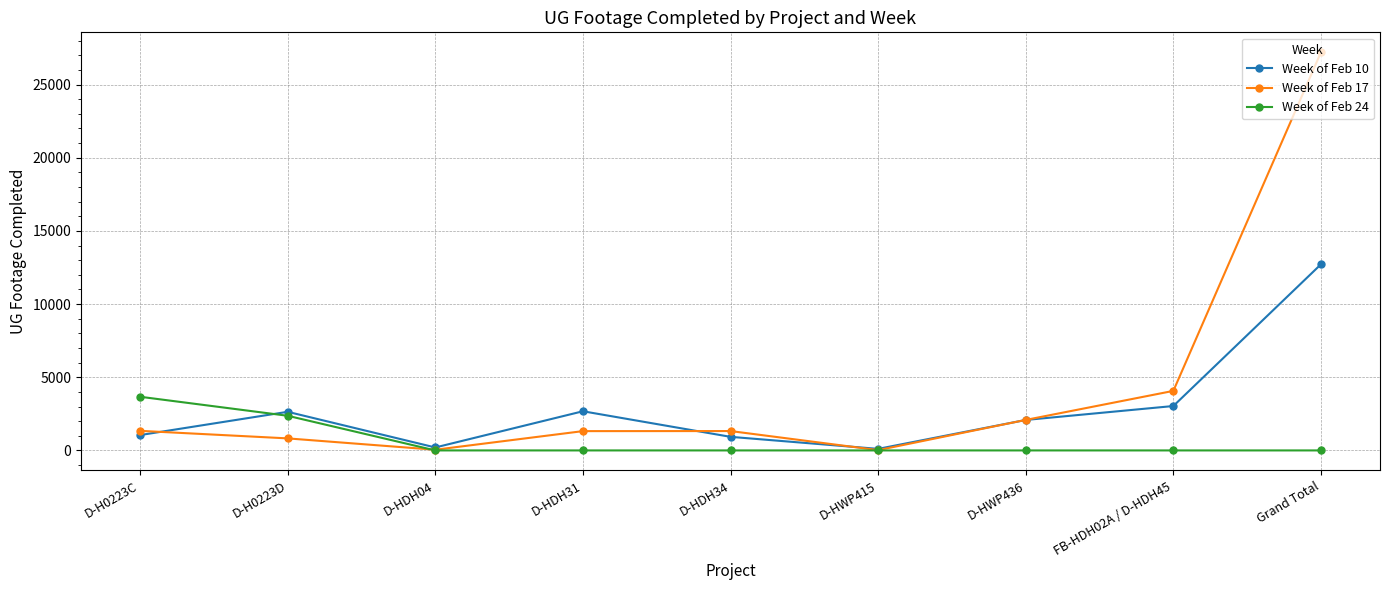

Rank the series at D-H0223D from highest to lowest value.

Week of Feb 10, Week of Feb 24, Week of Feb 17